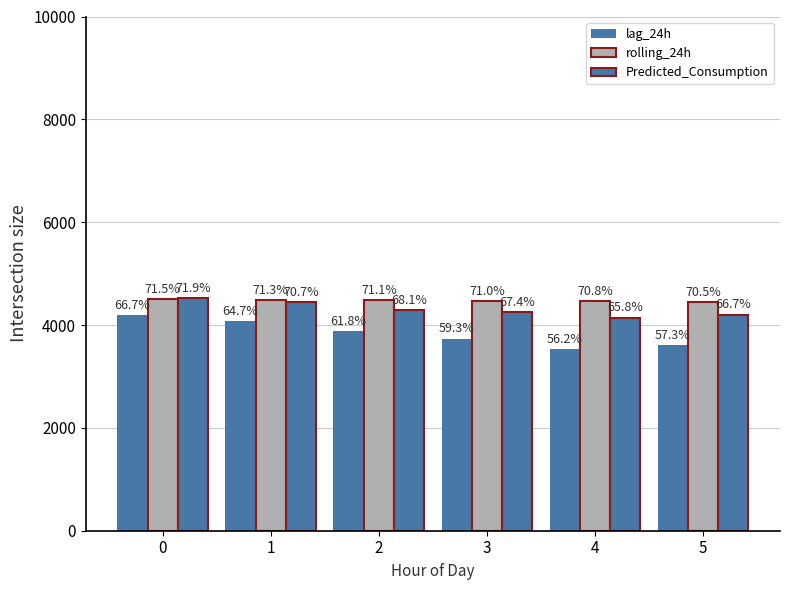

How many bars are there in total?

18